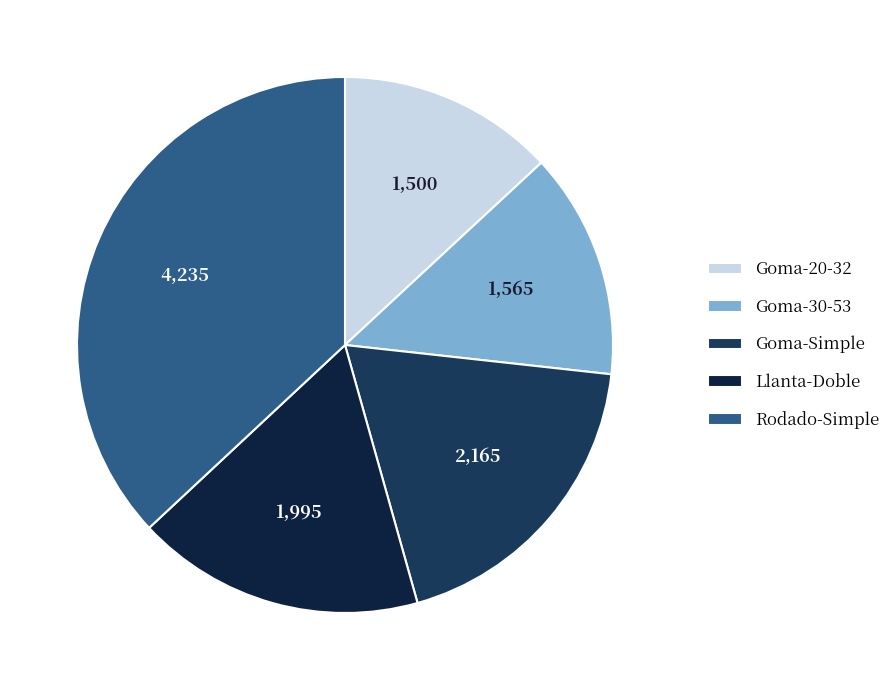

How many slices are in this pie chart?

5